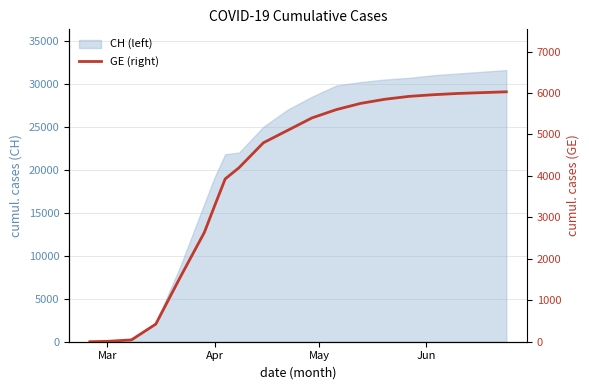

The value at 19 is 8948. True or false?

False